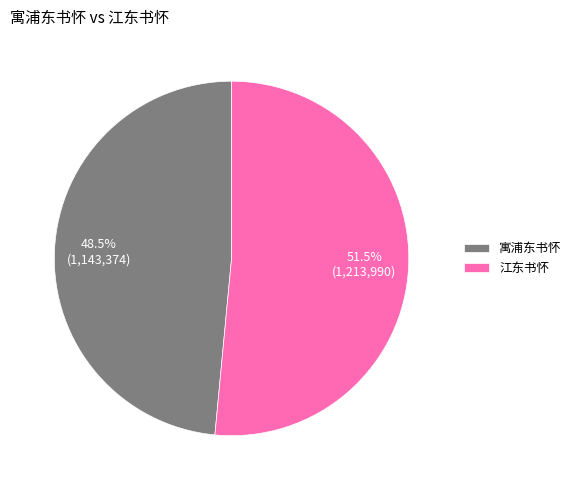

Count the number of slices in the pie.

2